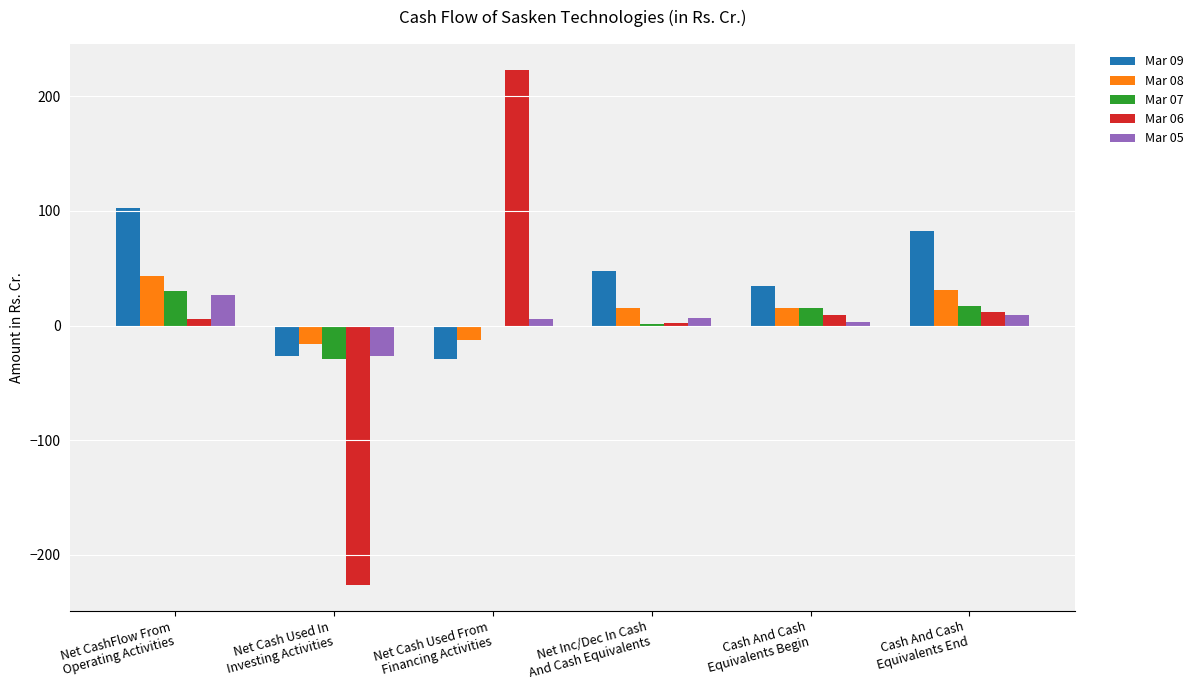

At which label does Mar 07 reach its peak?

Net CashFlow From
Operating Activities